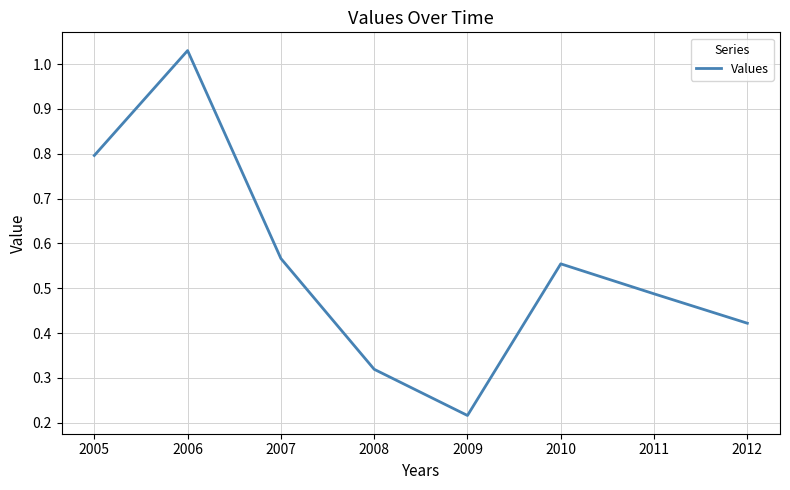

Where is the first local minimum?

2009